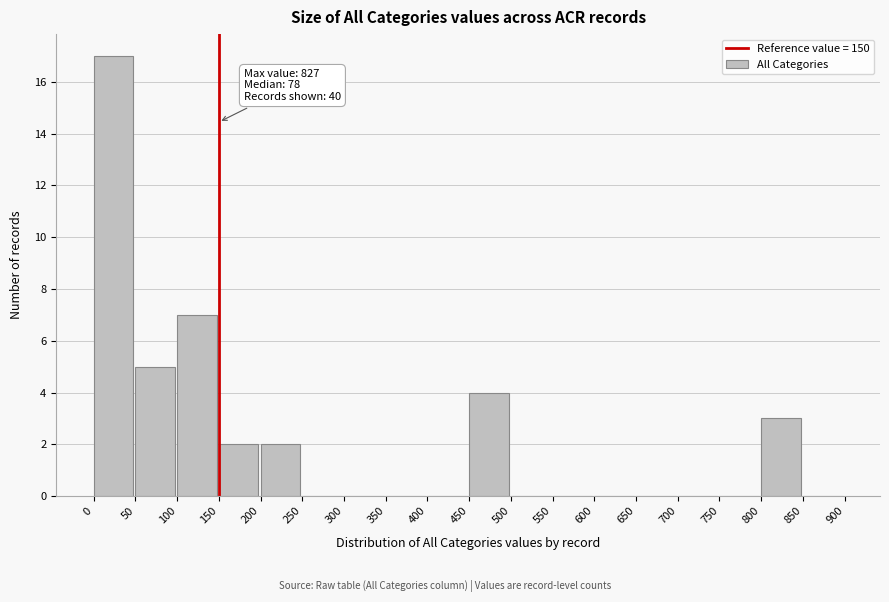

Over which range of the x-axis is the bar tallest?

0 to 50